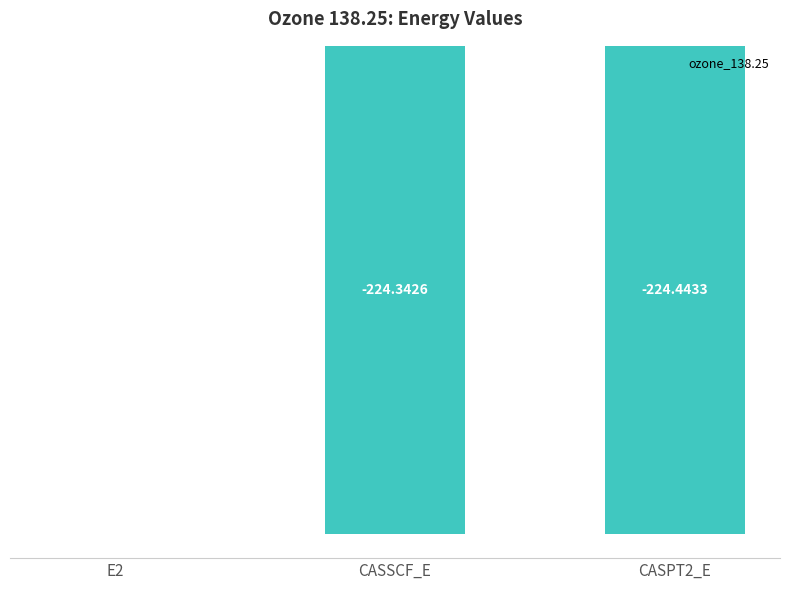

What is the difference between the values at CASSCF_E and E2?

224.2